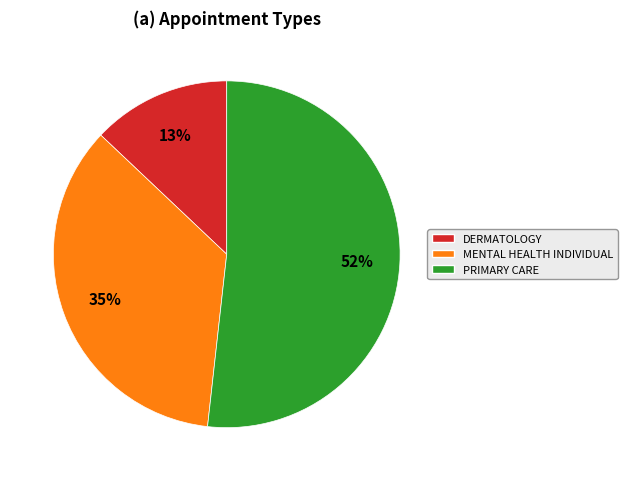

How many segments does this pie chart have?

3